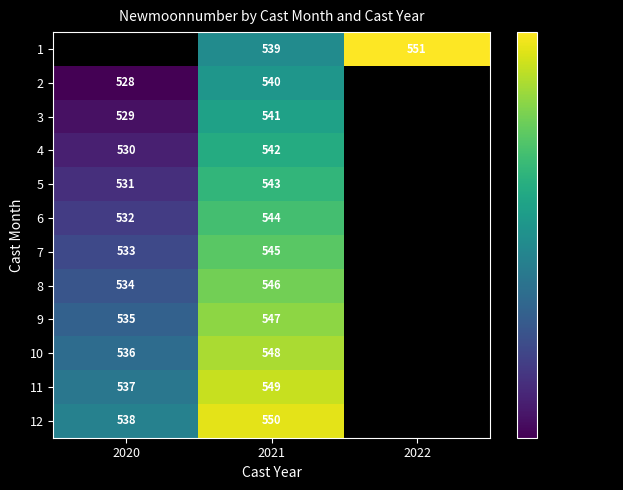

Rank the series at 2021 from lowest to highest value.

1, 2, 3, 4, 5, 6, 7, 8, 9, 10, 11, 12